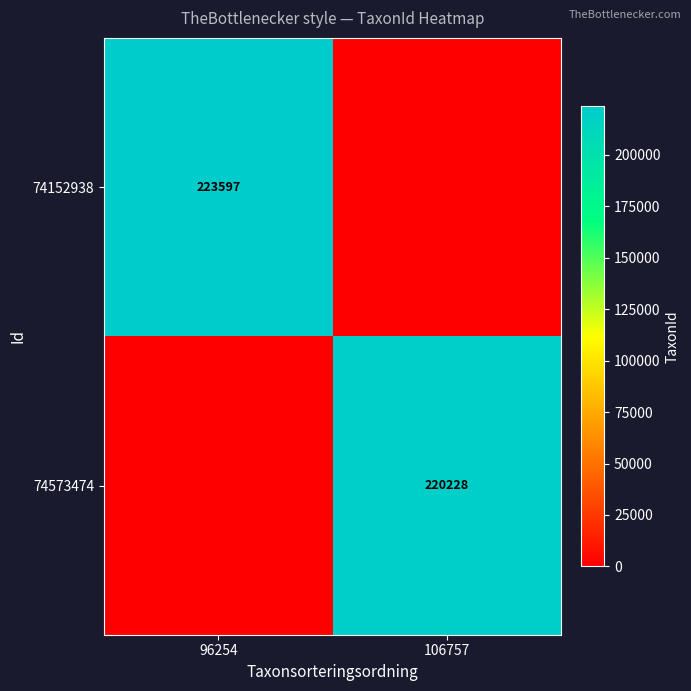

True or false: 74152938 has a value of 395548 at 96254.

False